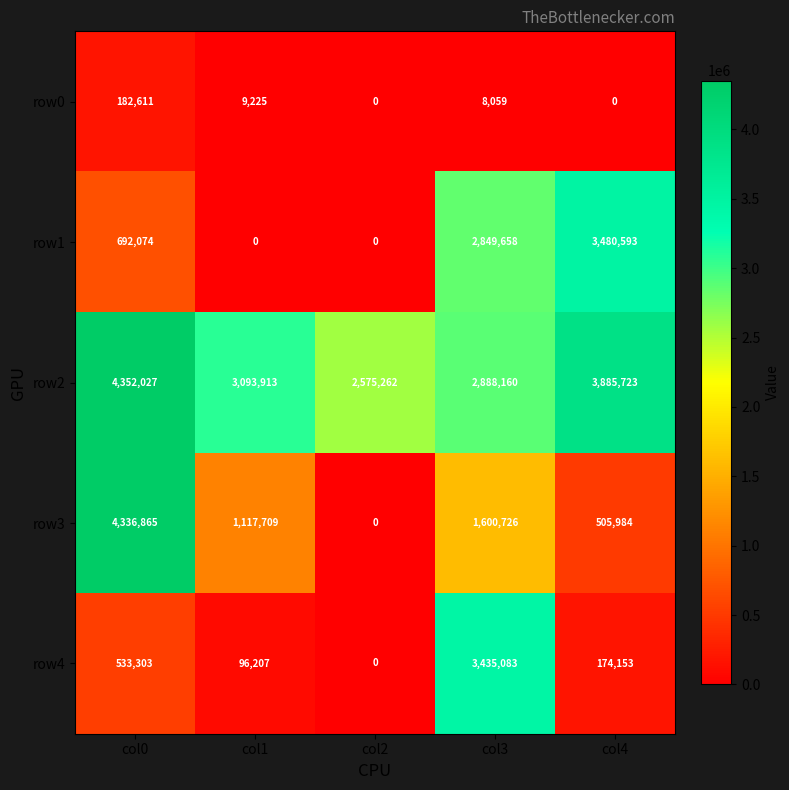

What is the highest value of the row0 series?

182611